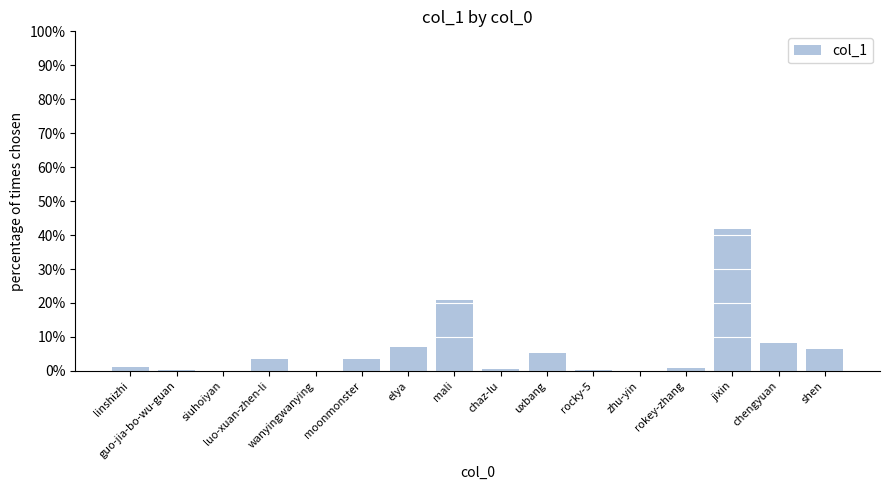

What is the greatest value displayed?

41.8